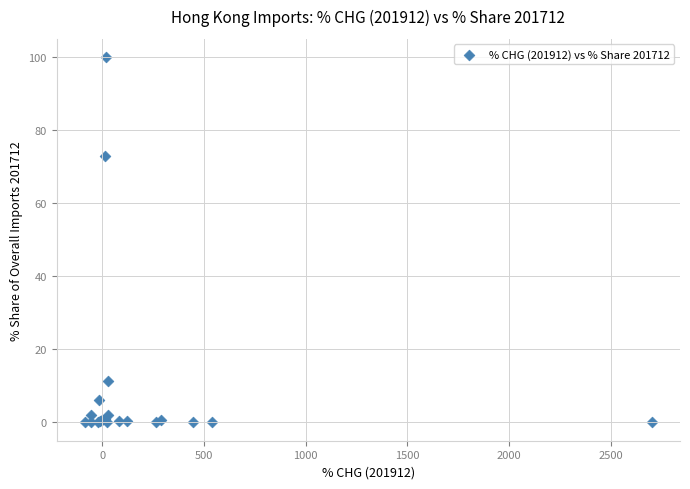

What Y value in the scatter plot is closest to 50?

73.0